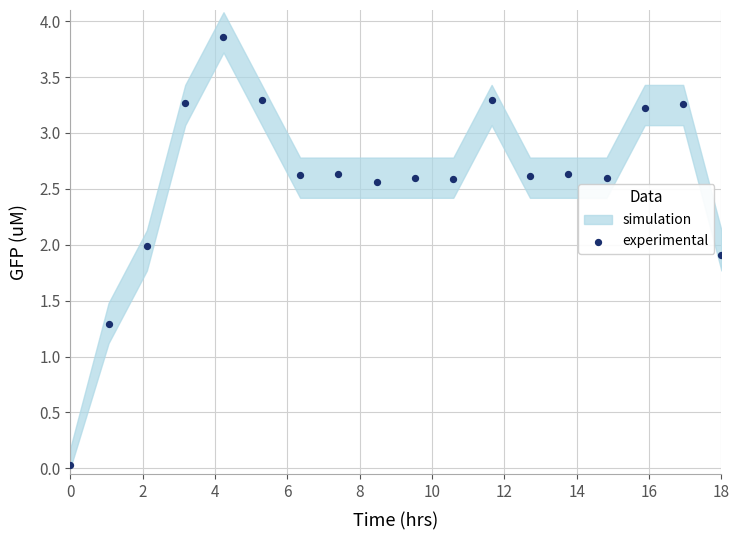

What Y value in the scatter plot is closest to 1?

1.3